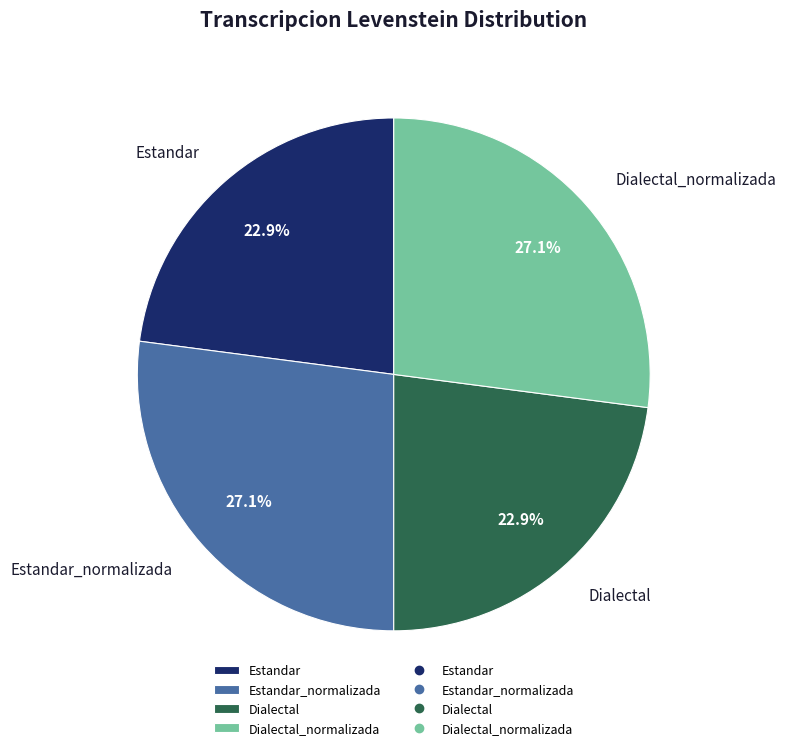

True or false: Estandar accounts for 23% of the total.

True